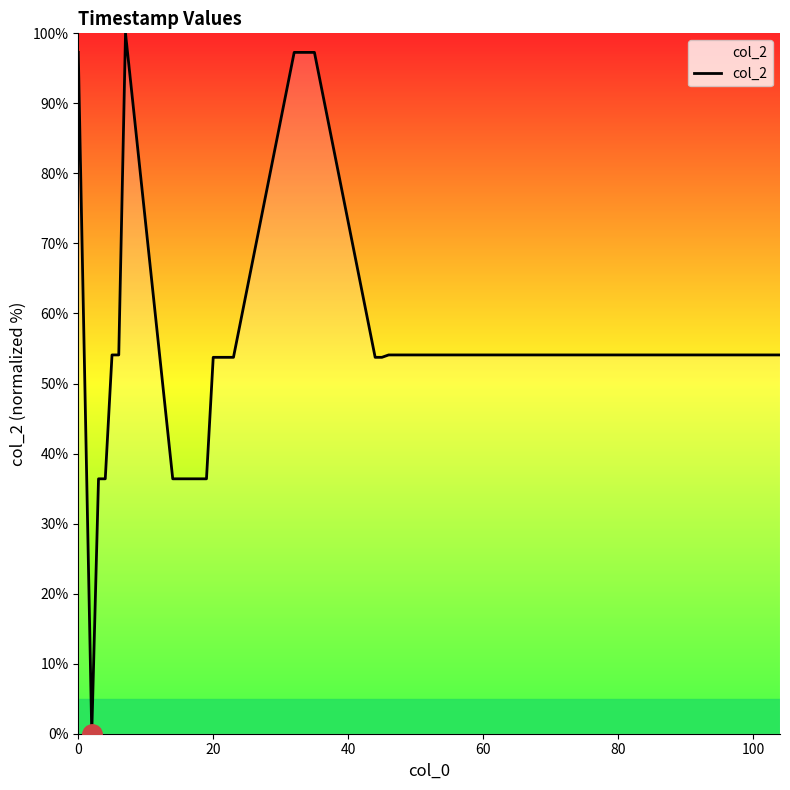

What is the difference between the maximum and minimum values?

100.0